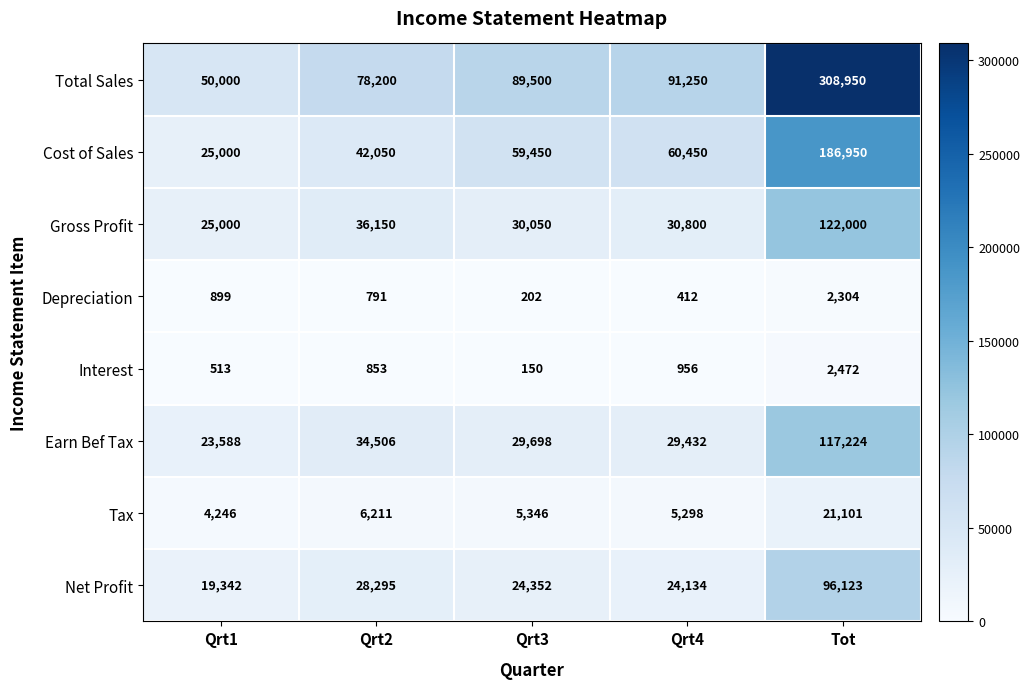

What is the spread (max minus min) of values at Qrt4?

90838